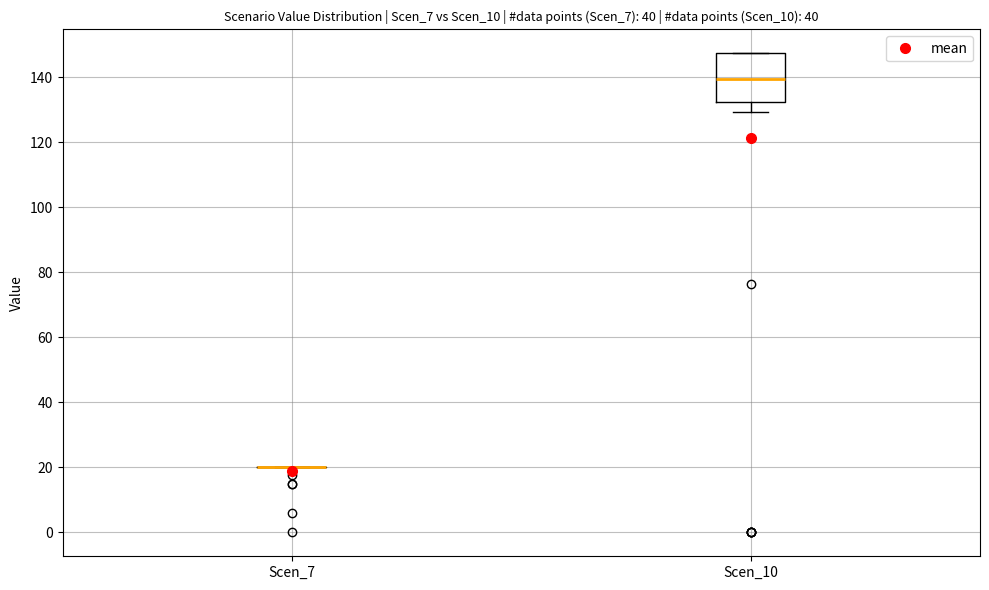

Reading left to right, transcribe this box plot: for each box, give where its median line is, the range the box spans, and where its two whiskers end, as read against the y-axis. The values are not printed on the chart, so give them approximately, as read against the axis.

Scen_7: box collapsed to a line at 20, whiskers 20 to 20
Scen_10: median 140, box 132 to 148, whiskers 130 to 148